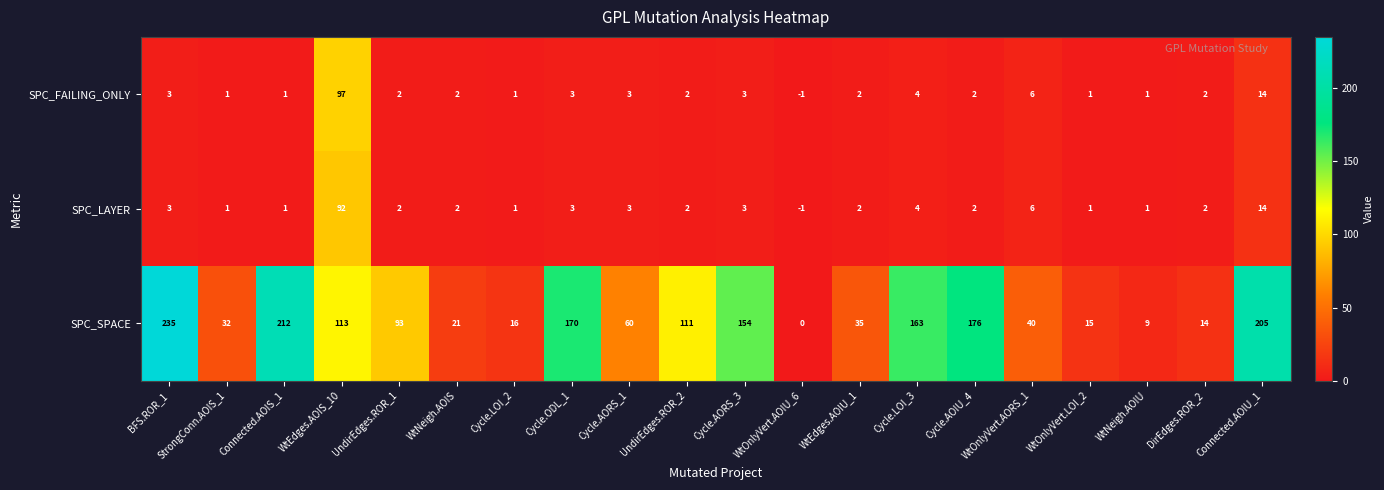

The SPC_FAILING_ONLY series shows 4 at Cycle.ODL_1. True or false?

False